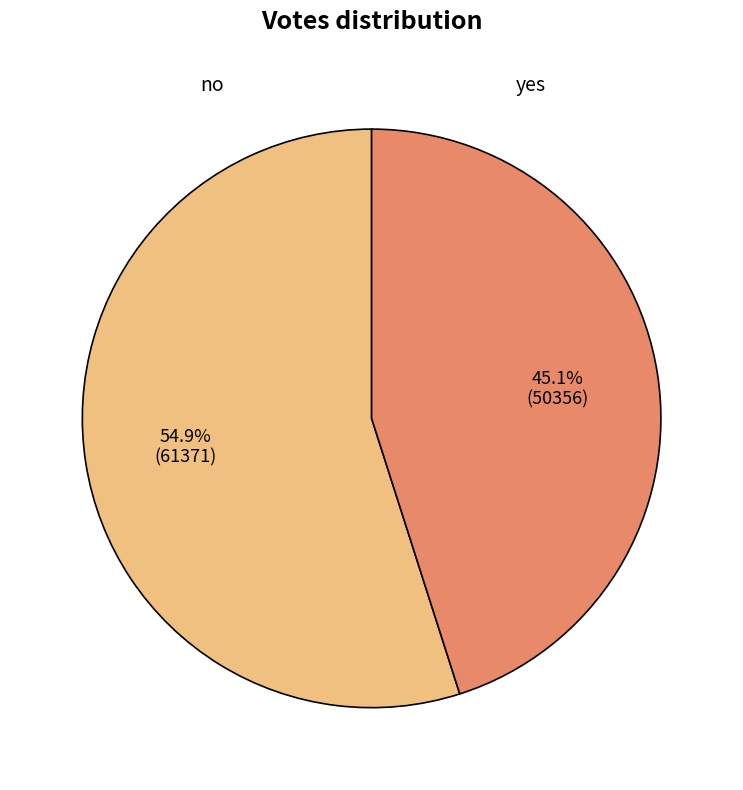

To the nearest percent, what percentage of the pie is no?

55%